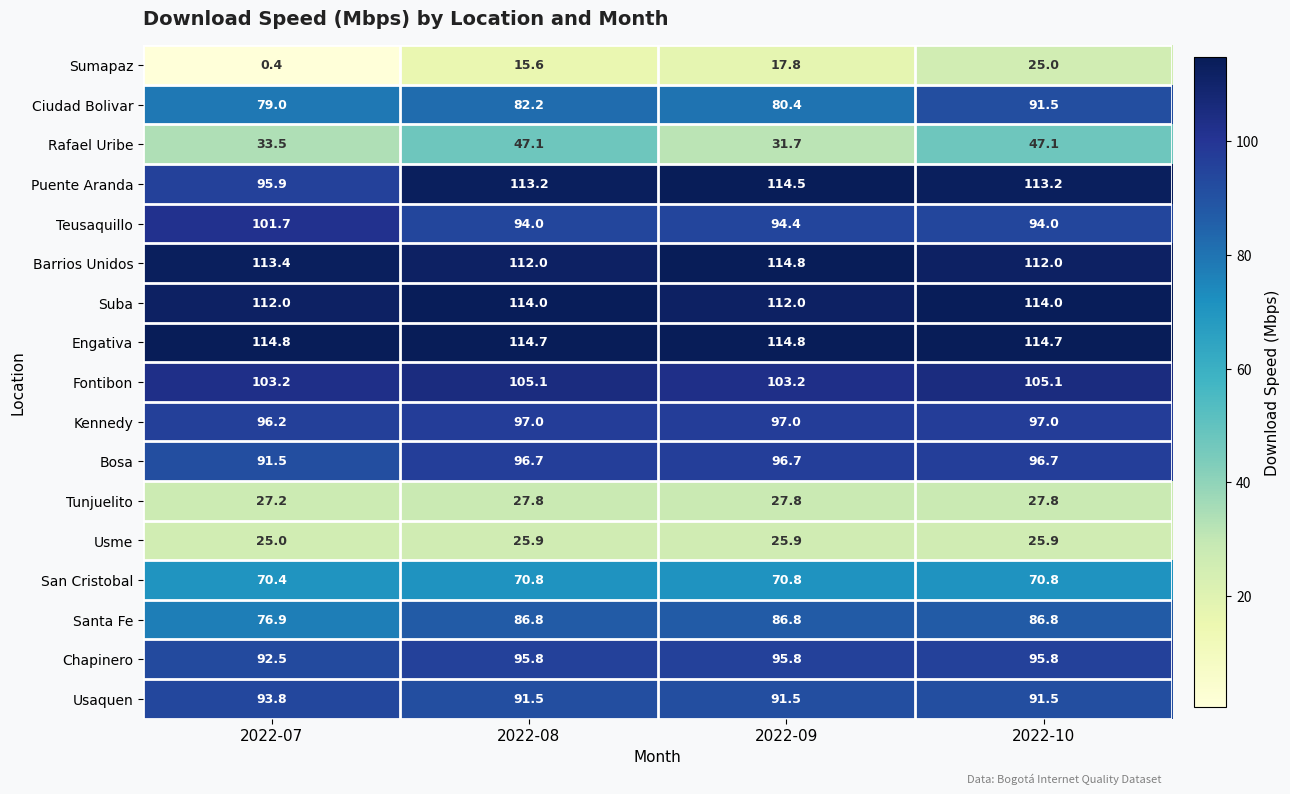

At which category is the sum across all series the highest?

2022-10